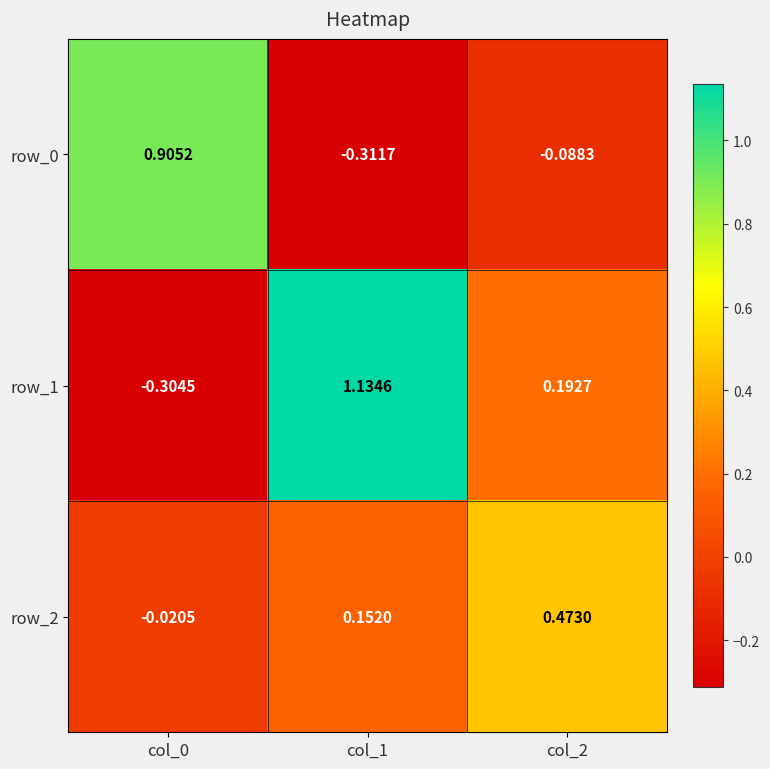

Is the value of row_2 at col_2 greater than the value of row_1 at col_0?

Yes